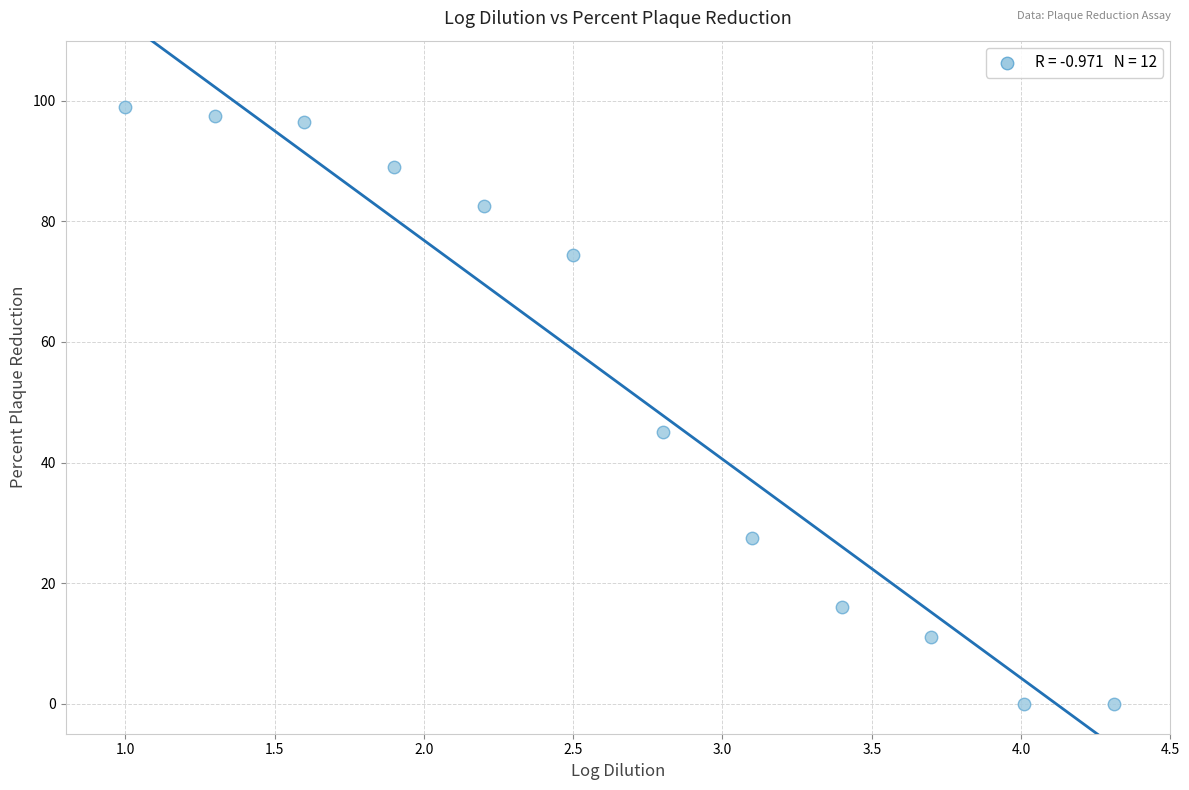

What Y value in the scatter plot is closest to 49?

45.0